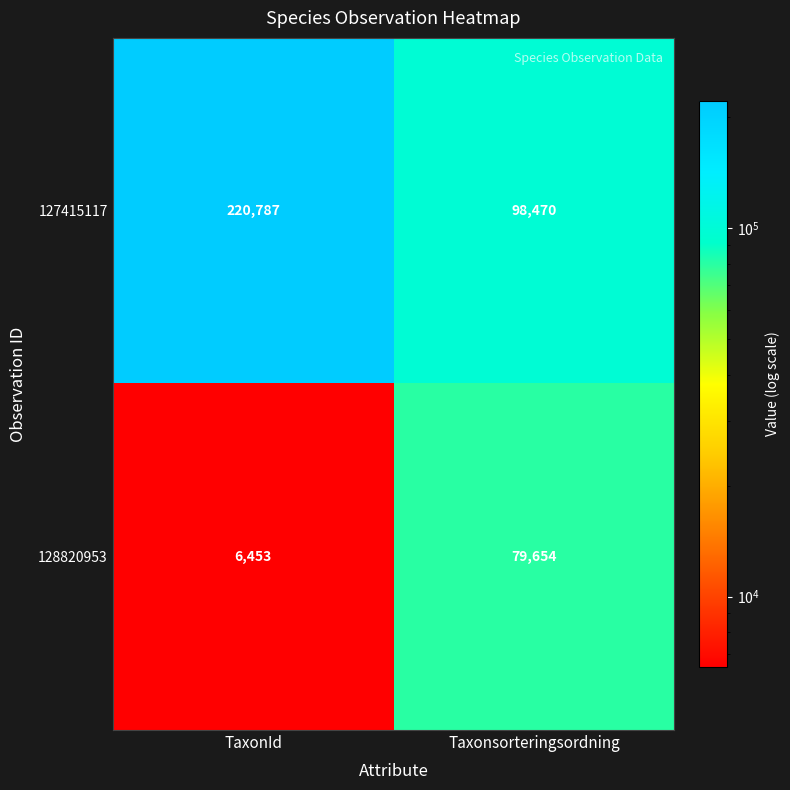

At TaxonId, list the series in order from largest to smallest.

127415117, 128820953